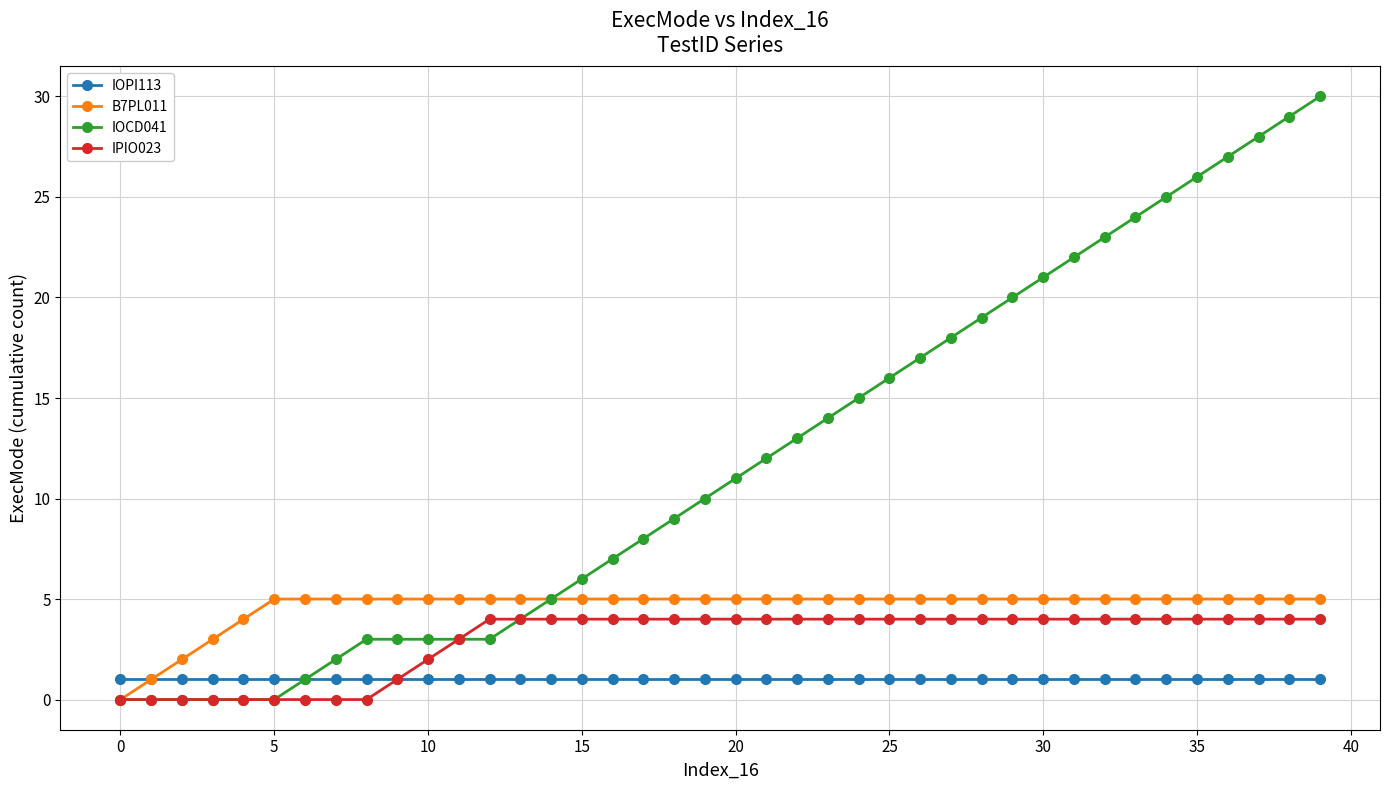

Which series has the largest range (max minus min)?

IOCD041